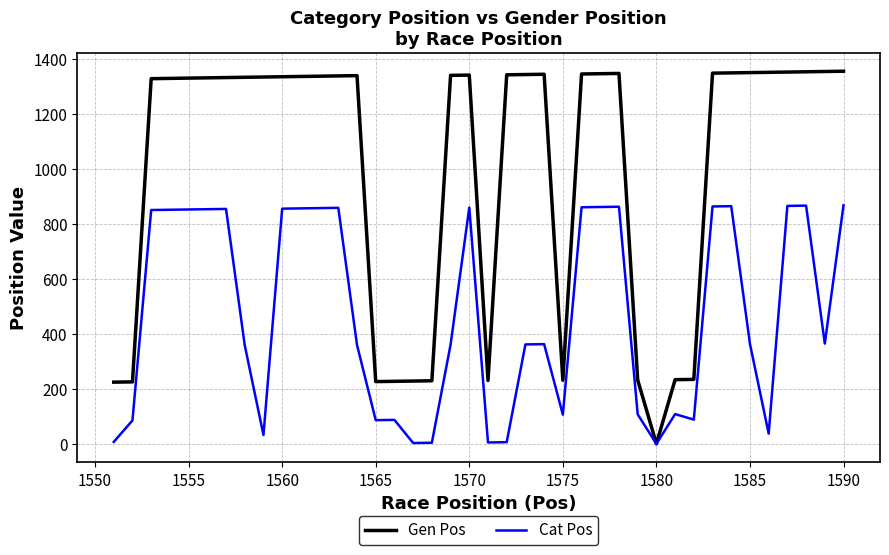

Count the number of categories in the chart.

40